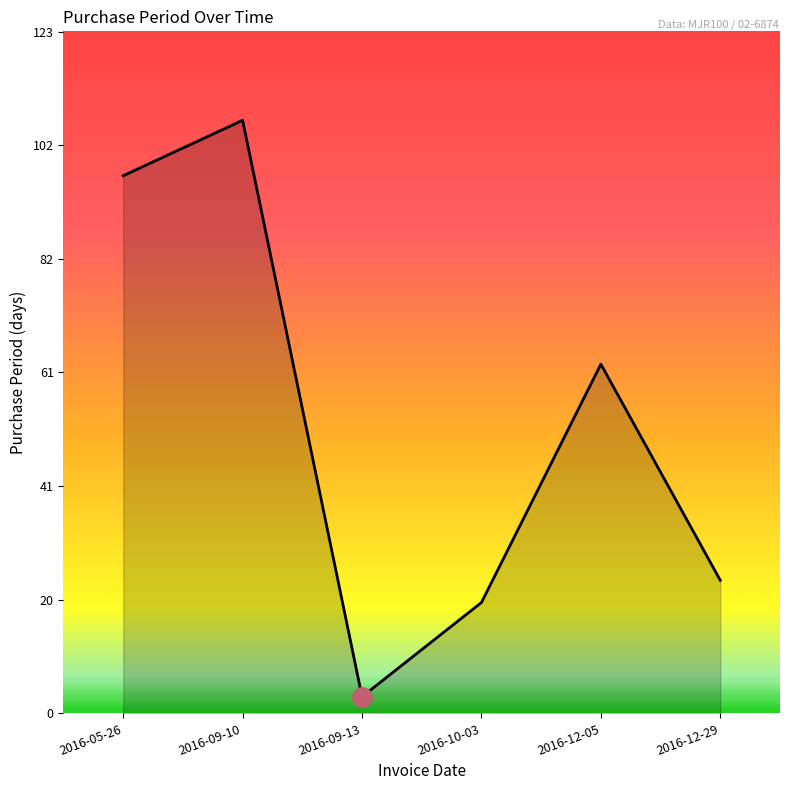

What position from the left is 2016-12-29?

6